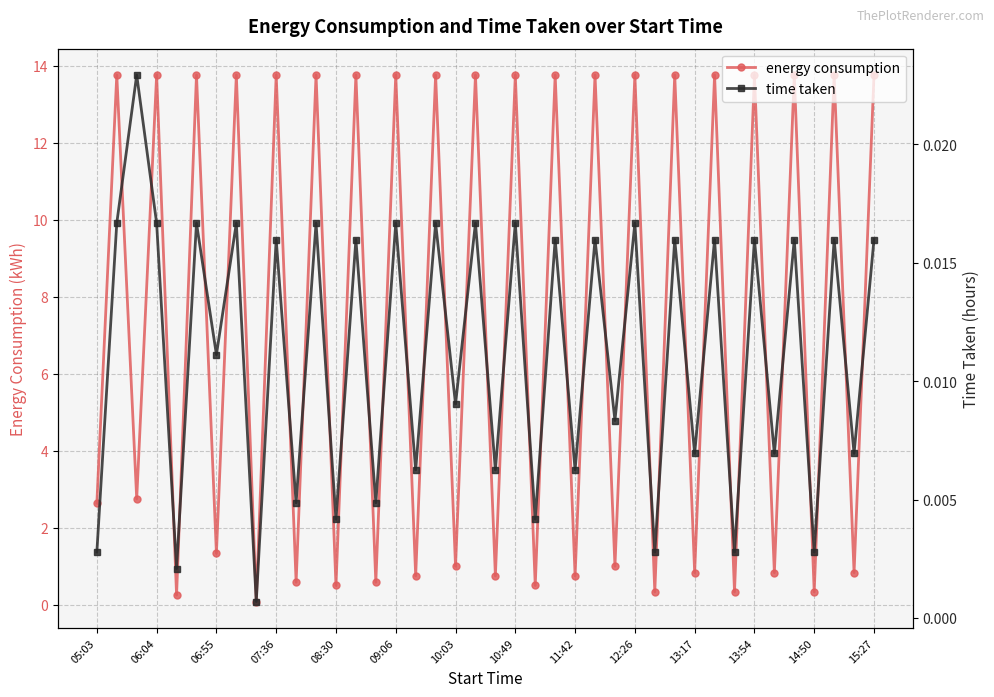

What is the value of the energy consumption point at the 39th from the left?

0.8